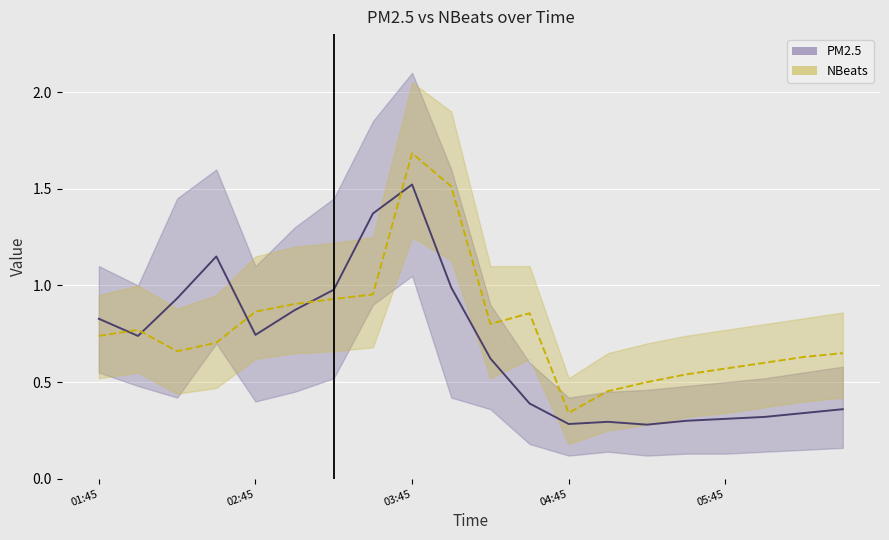

At how many categories does at least one series exceed 0?

20